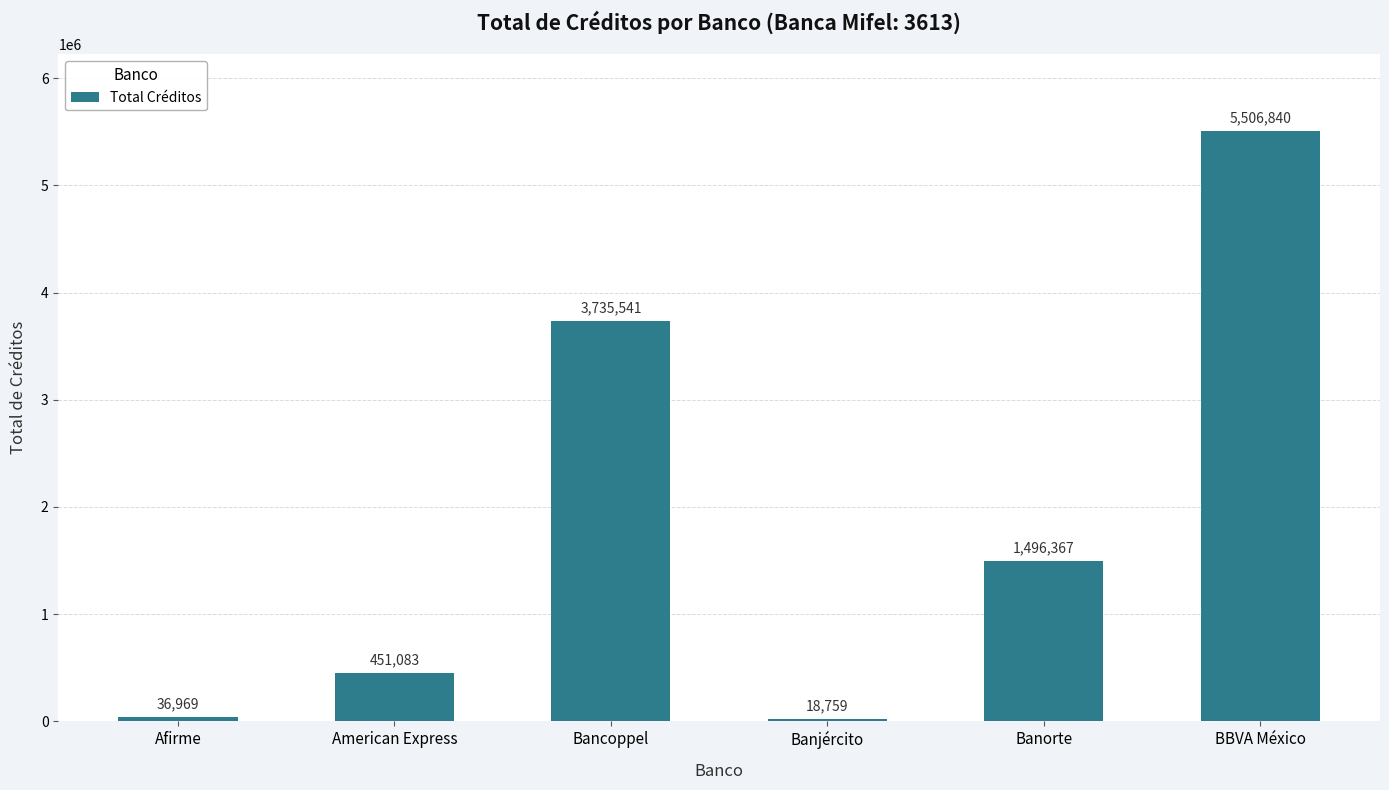

At which label is the value closest to 2762799?

Bancoppel